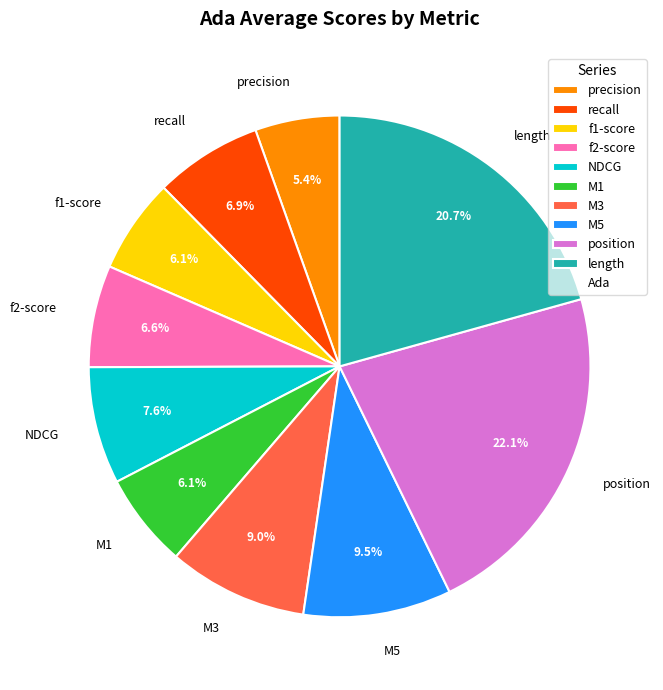

To the nearest percent, what is the difference between the largest and smallest slice percentages?

17%